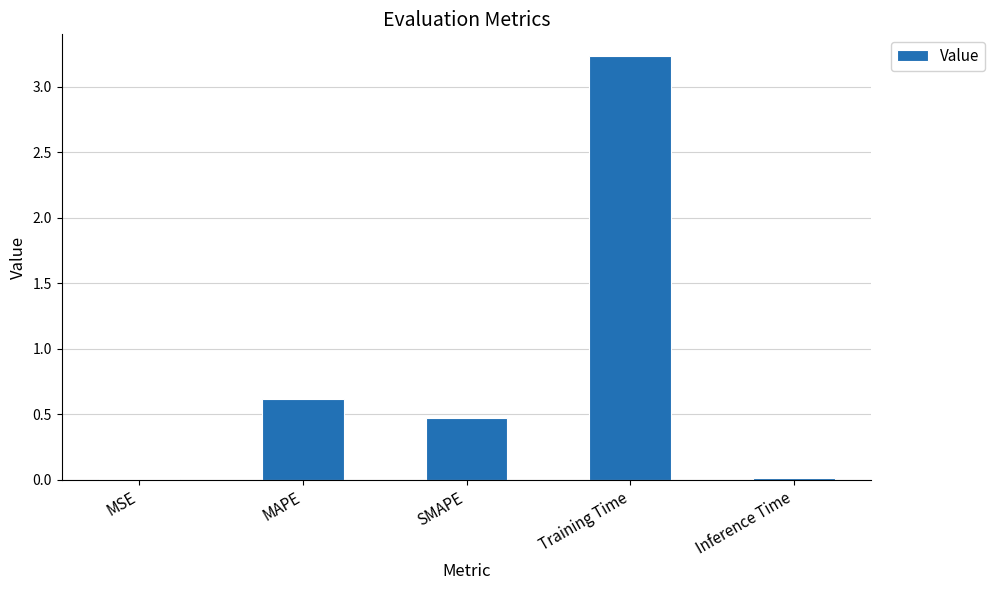

Between MSE and MAPE, which is larger?

MAPE